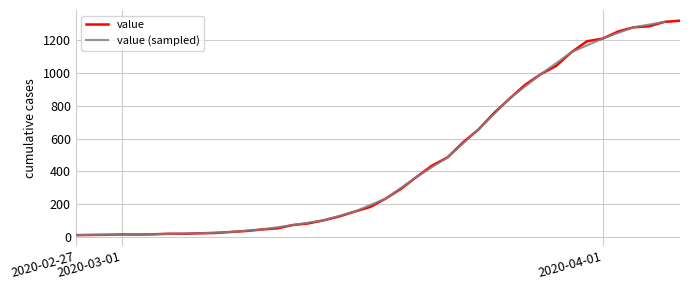

What is the ratio of the value at 2020-03-15 to the value at 2020-03-25?

0.2